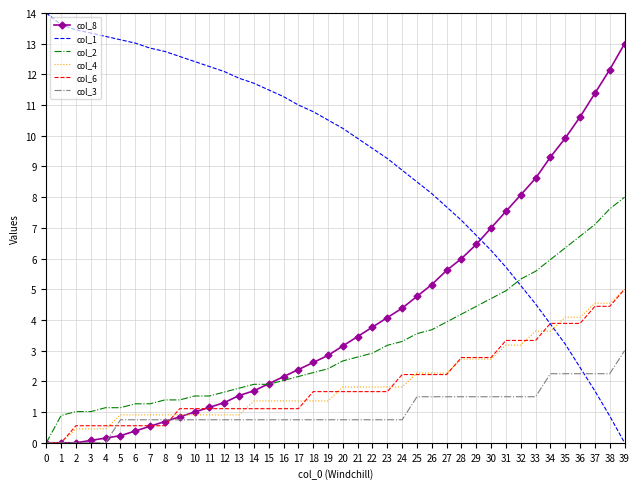

Which series ends up on top after the final intersection of col_1 and col_8?

col_8